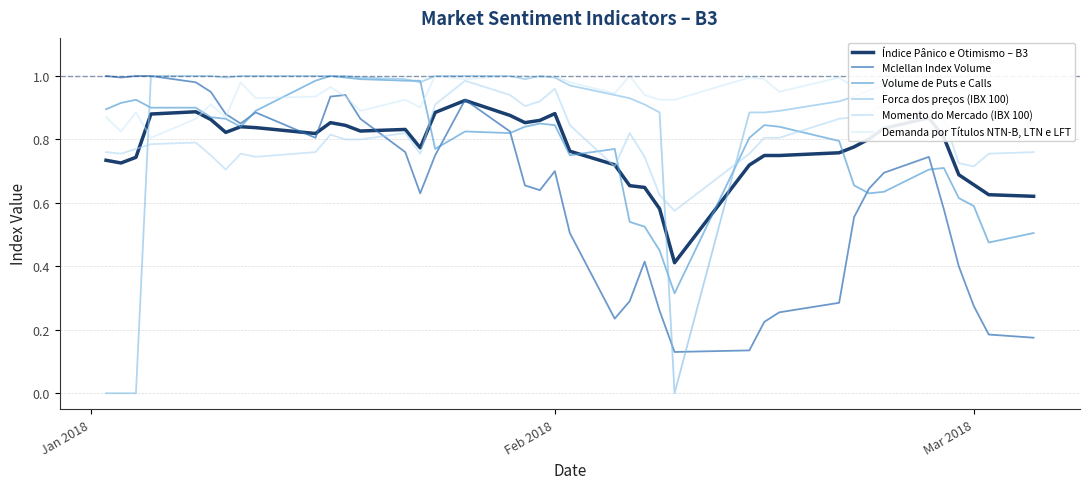

What is the sum of all Forca dos preços (IBX 100) values?

34.6